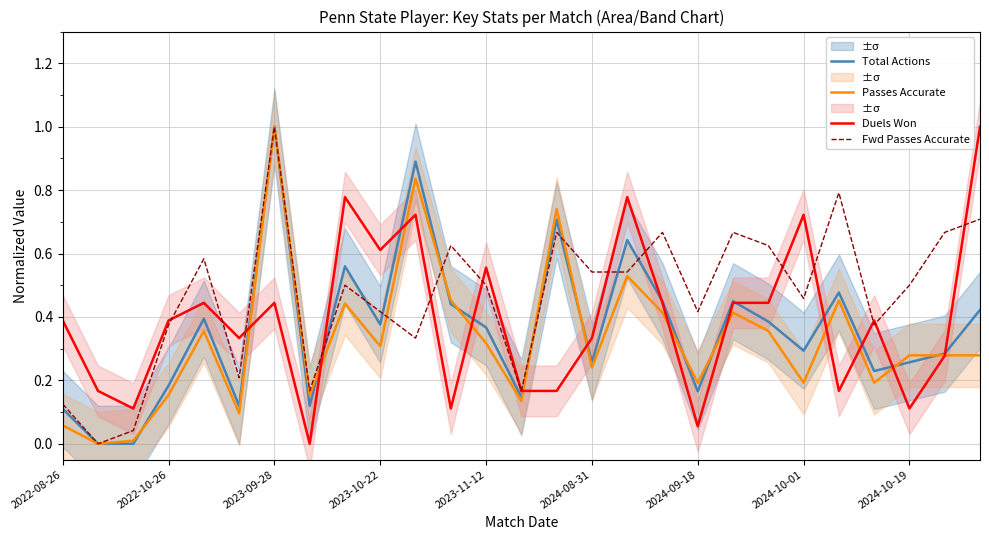

How many data points in Passes Accurate are above 0?

26